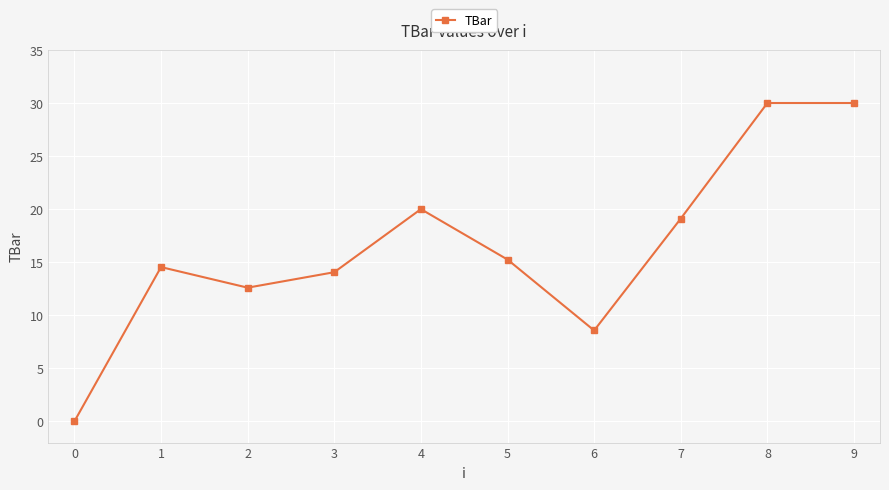

Does the chart display data point markers on the line(s)?

Yes